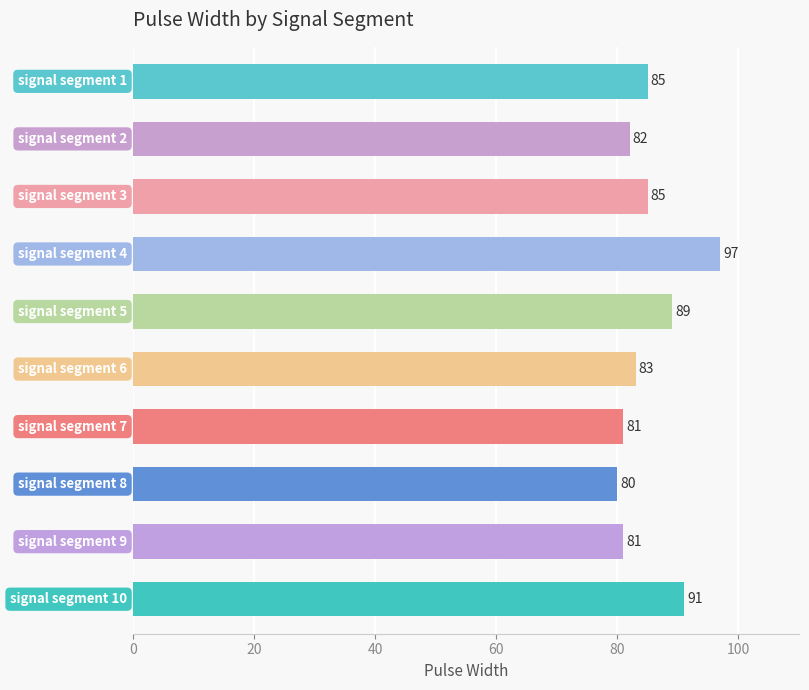

What is the smallest value displayed?

80